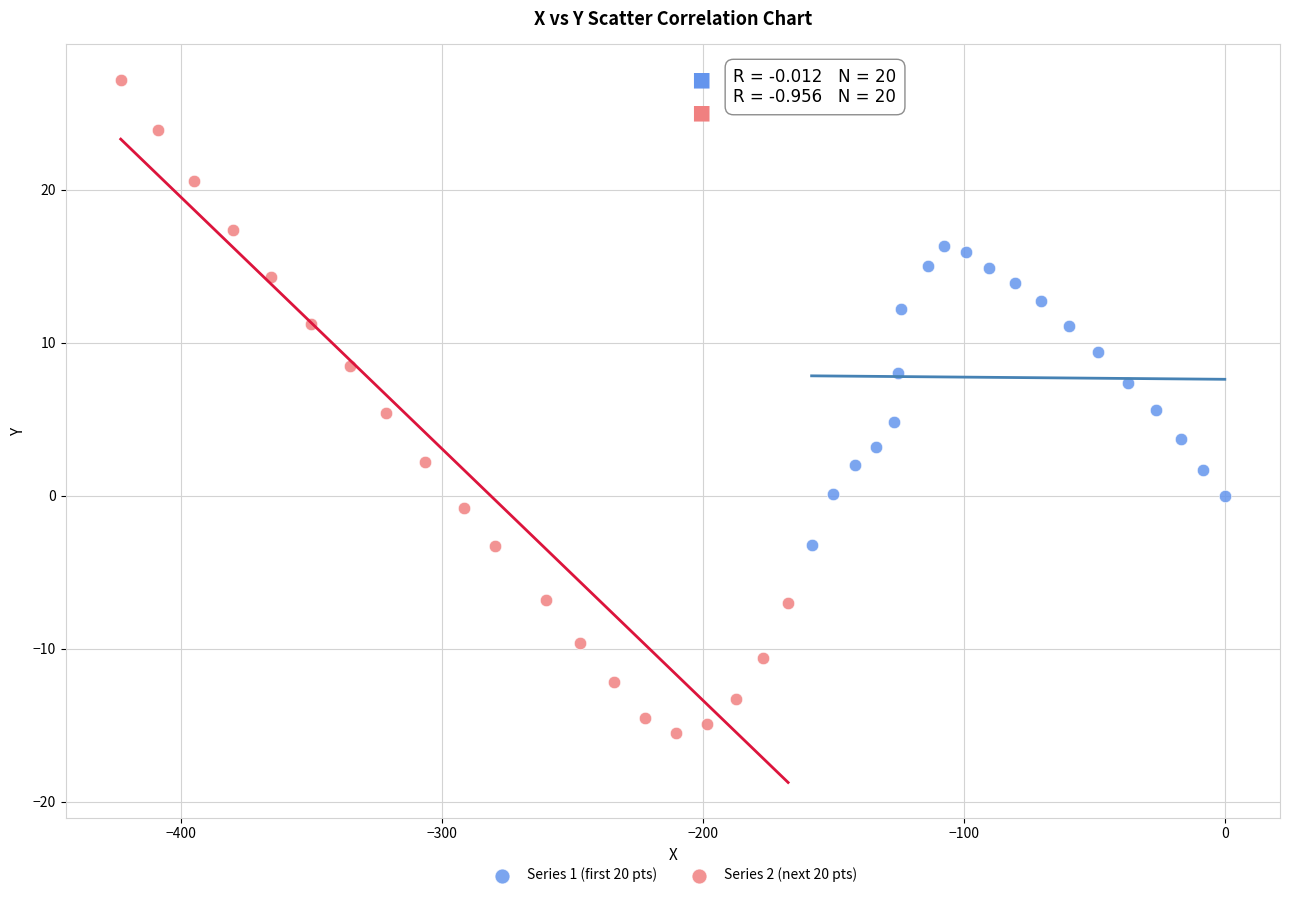

Which series has the largest Y range (max minus min)?

Series 2 (next 20 pts)